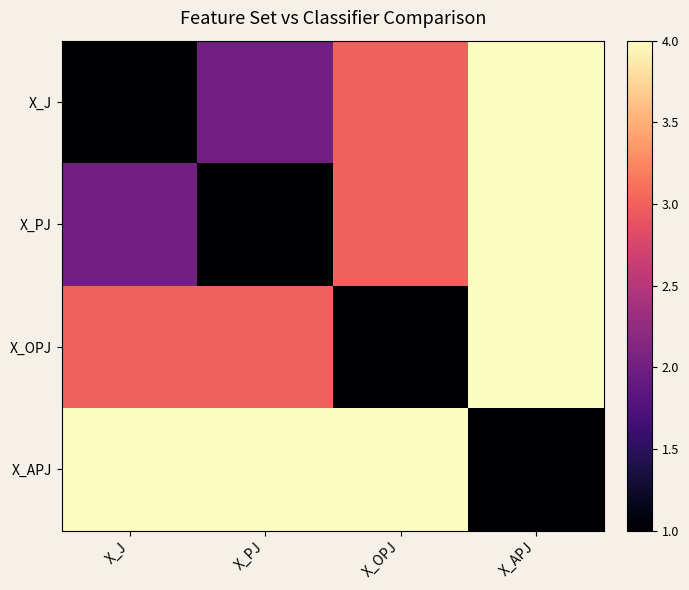

How many data points does each series have?

4